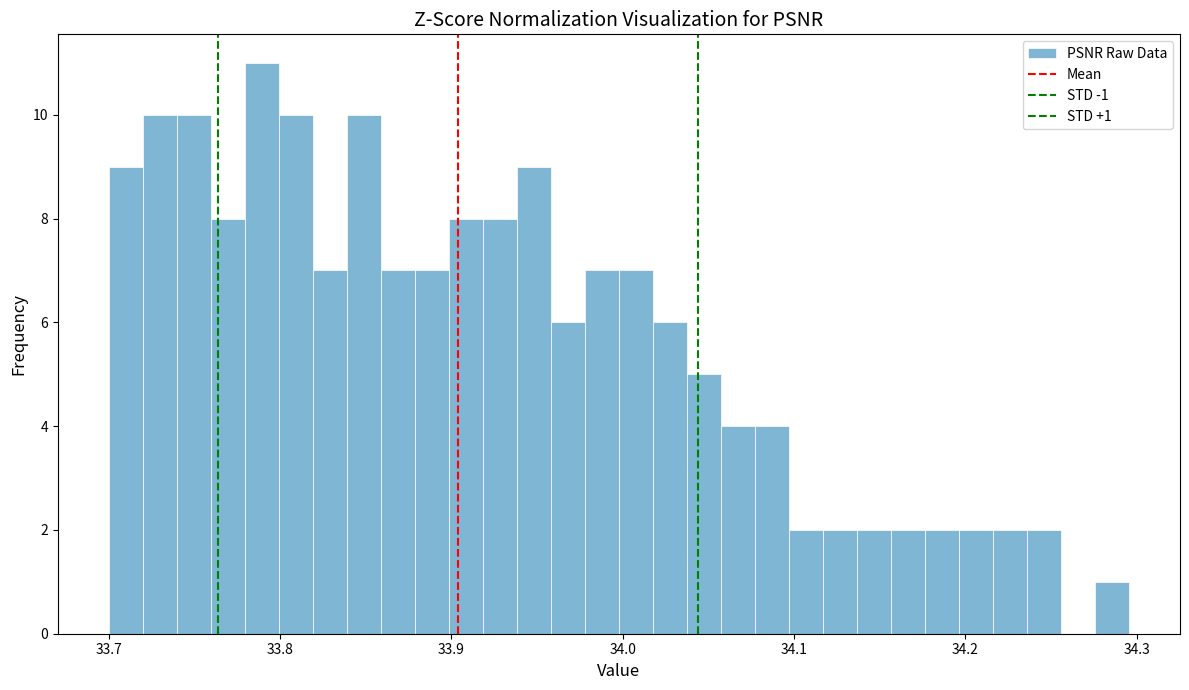

Read against the x-axis, roughly where is the centre of the tallest bar?

33.79